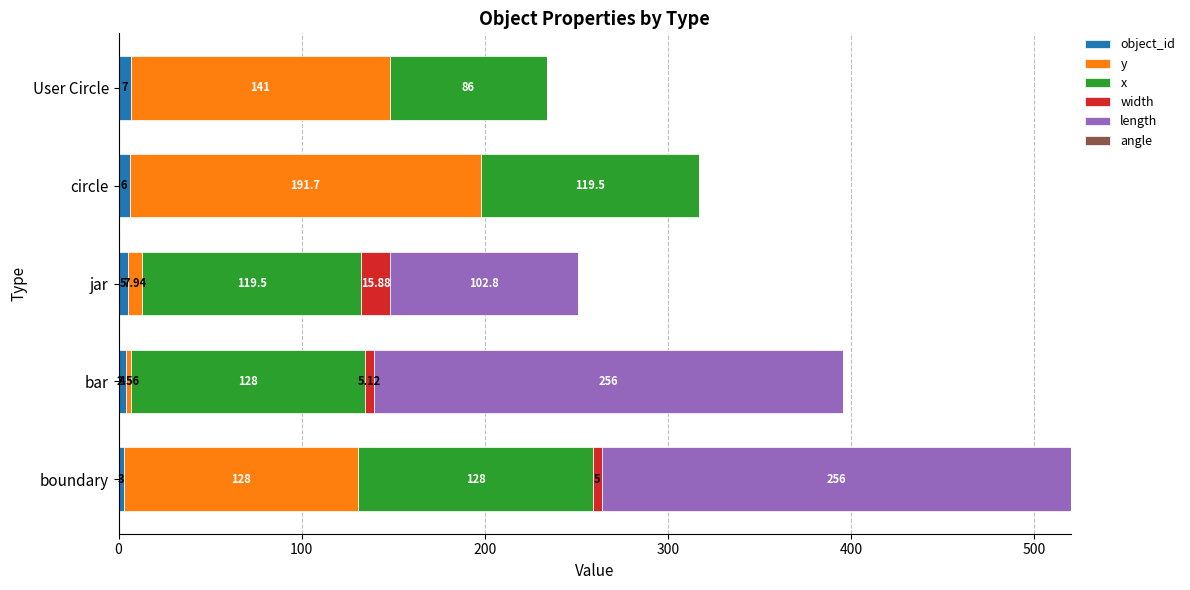

Where is object_id nearest to the value 5?

jar